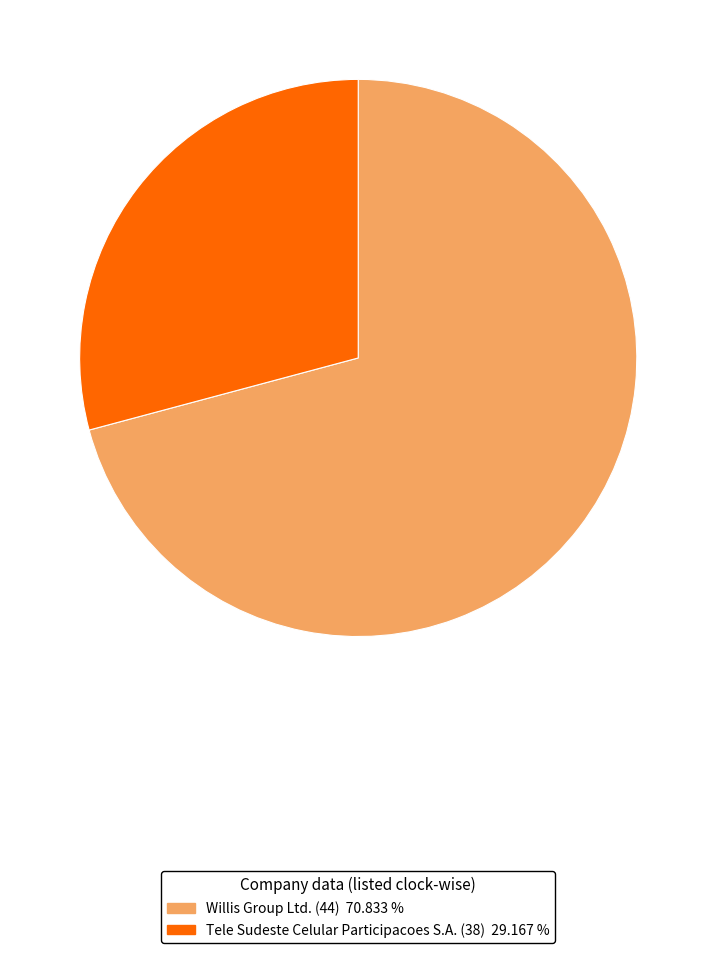

Is the sum of Tele Sudeste Celular Participacoes S.A. (38) and Willis Group Ltd. (44) greater than half?

Yes